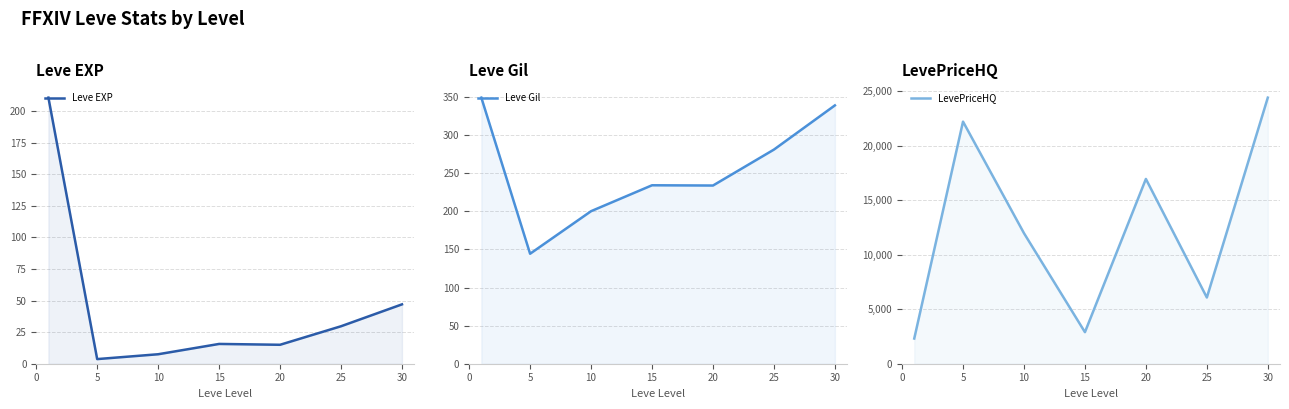

Which series has the largest range (max minus min)?

LevePriceHQ